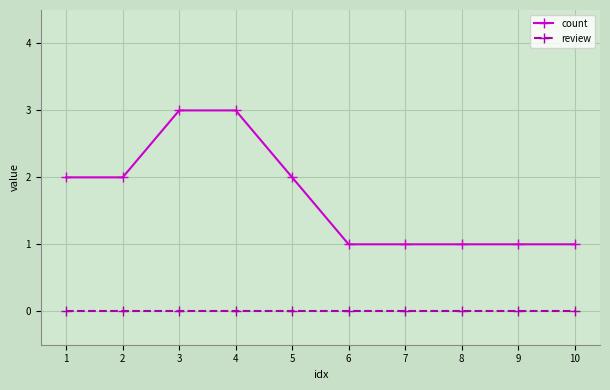

What is the maximum value shown in the chart?

3